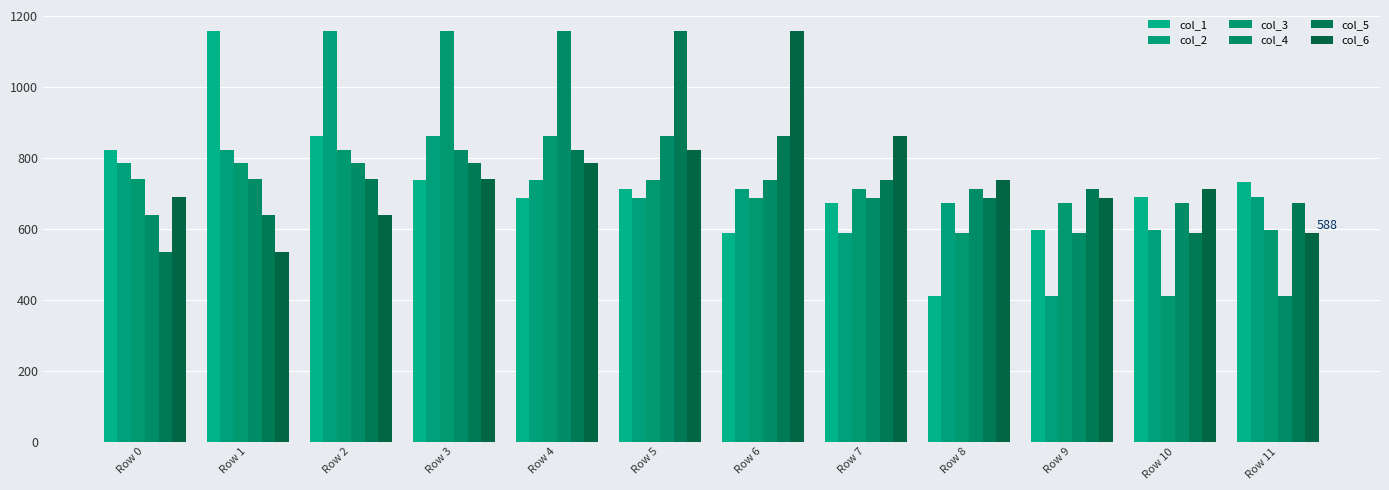

True or false: col_4 has a value of 672.6 at Row 10.

True